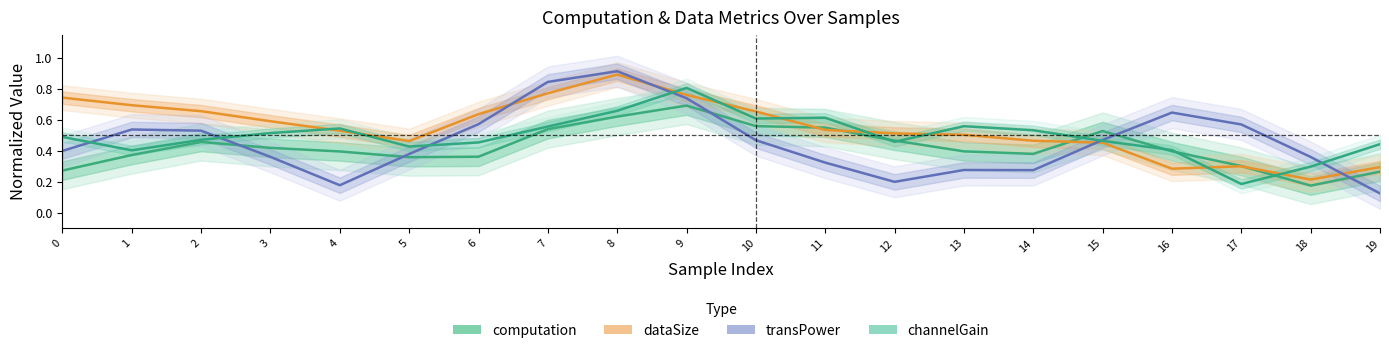

Reading left to right, list all the values displayed in this chart.

computation: 0.3	0.4	0.5	0.4	0.4	0.4	0.4	0.5	0.6	0.7	0.6	0.5	0.5	0.4	0.4	0.5	0.4	0.3	0.2	0.3
dataSize: 0.7	0.7	0.7	0.6	0.5	0.5	0.6	0.8	0.9	0.8	0.7	0.5	0.5	0.5	0.5	0.5	0.3	0.3	0.2	0.3
transPower: 0.4	0.5	0.5	0.4	0.2	0.4	0.6	0.8	0.9	0.7	0.5	0.3	0.2	0.3	0.3	0.5	0.6	0.6	0.4	0.1
channelGain: 0.5	0.4	0.5	0.5	0.5	0.4	0.5	0.6	0.7	0.8	0.6	0.6	0.5	0.6	0.5	0.5	0.4	0.2	0.3	0.4